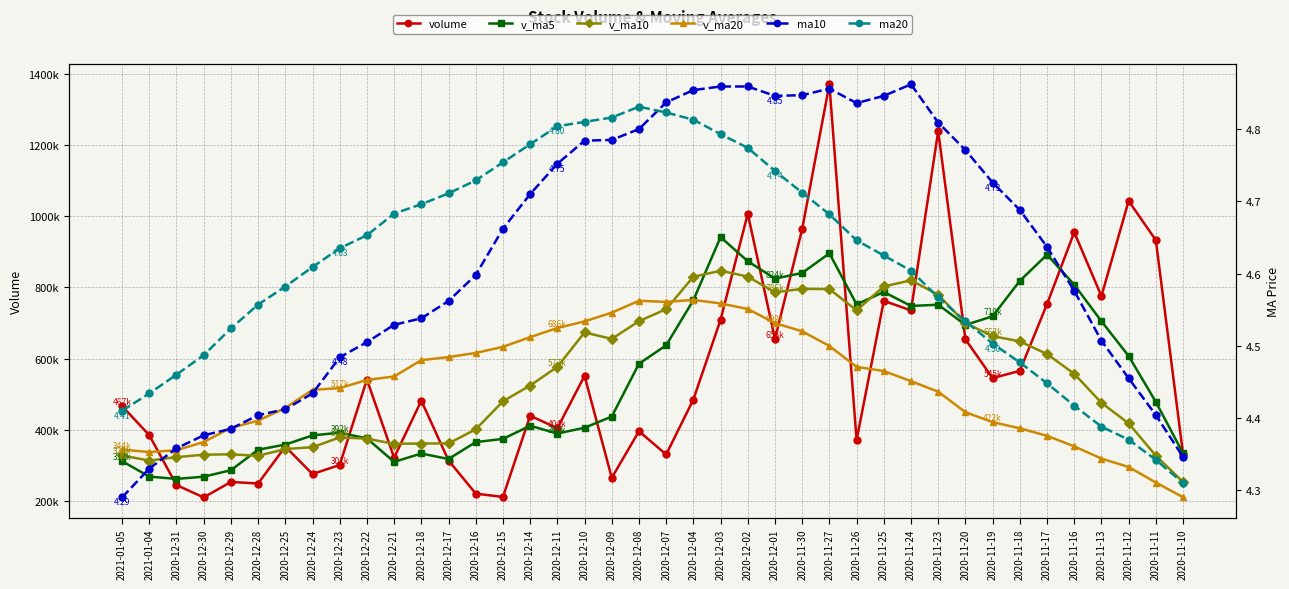

Reading left to right, transcribe all the data shown in this chart.

volume: 2021-01-05=467068.2	2021-01-04=385483.1	2020-12-31=245516.7	2020-12-30=210803.9	2020-12-29=254286.9	2020-12-28=249844.5	2020-12-25=353509.4	2020-12-24=276491.2	2020-12-23=301930.5	2020-12-22=541482.8	2020-12-21=322233.3	2020-12-18=482391.4	2020-12-17=314405.4	2020-12-16=221485.5	2020-12-15=212126.6	2020-12-14=440092.1	2020-12-11=404924.2	2020-12-10=552055.2	2020-12-09=265867.0	2020-12-08=396535.4	2020-12-07=331278.9	2020-12-04=485568.2	2020-12-03=709483.1	2020-12-02=1007020.2	2020-12-01=655571.9	2020-11-30=964185.1	2020-11-27=1370115.5	2020-11-26=371621.8	2020-11-25=762454.1	2020-11-24=735616.6	2020-11-23=1238768.2	2020-11-20=654558.4	2020-11-19=545536.6	2020-11-18=566084.9	2020-11-17=753419.8	2020-11-16=955050.3	2020-11-13=775654.6	2020-11-12=1042963.6	2020-11-11=932684.4	2020-11-10=332621.4
v_ma5: 2021-01-05=312631.8	2021-01-04=269187.0	2020-12-31=262792.3	2020-12-30=268987.2	2020-12-29=287212.5	2020-12-28=344651.7	2020-12-25=359129.4	2020-12-24=384905.8	2020-12-23=392488.7	2020-12-22=376399.7	2020-12-21=310528.4	2020-12-18=334100.2	2020-12-17=318606.8	2020-12-16=366136.7	2020-12-15=375013.0	2020-12-14=411894.8	2020-12-11=390132.1	2020-12-10=406261.0	2020-12-09=437746.5	2020-12-08=585977.2	2020-12-07=637784.5	2020-12-04=764365.7	2020-12-03=941275.2	2020-12-02=873702.9	2020-12-01=824789.7	2020-11-30=840798.6	2020-11-27=895715.2	2020-11-26=752603.8	2020-11-25=787386.8	2020-11-24=748112.9	2020-11-23=751673.6	2020-11-20=694930.0	2020-11-19=719149.2	2020-11-18=818634.7	2020-11-17=891954.5	2020-11-16=807794.9	2020-11-13=705166.0	2020-11-12=607725.7	2020-11-11=478828.8	2020-11-10=334603.8
v_ma10: 2021-01-05=328641.7	2021-01-04=314158.2	2020-12-31=323849.1	2020-12-30=330737.9	2020-12-29=331806.1	2020-12-28=327590.1	2020-12-25=346614.8	2020-12-24=351756.3	2020-12-23=379312.7	2020-12-22=375706.4	2020-12-21=361211.6	2020-12-18=362116.2	2020-12-17=362433.8	2020-12-16=401941.6	2020-12-15=480495.1	2020-12-14=524839.6	2020-12-11=577248.9	2020-12-10=673768.1	2020-12-09=655724.7	2020-12-08=705383.4	2020-12-07=739291.5	2020-12-04=830040.5	2020-12-03=846939.5	2020-12-02=830544.8	2020-12-01=786451.3	2020-11-30=796236.1	2020-11-27=795322.6	2020-11-26=735876.5	2020-11-25=803010.7	2020-11-24=820033.7	2020-11-23=779734.2	2020-11-20=700048.0	2020-11-19=663437.5	2020-11-18=648731.8	2020-11-17=613279.2	2020-11-16=557765.8	2020-11-13=476314.7	2020-11-12=418644.6	2020-11-11=327900.3	2020-11-10=254177.2
v_ma20: 2021-01-05=344926.7	2021-01-04=338137.2	2020-12-31=343141.5	2020-12-30=366339.8	2020-12-29=406150.6	2020-12-28=426214.8	2020-12-25=461931.9	2020-12-24=512762.2	2020-12-23=517518.7	2020-12-22=540544.9	2020-12-21=550251.6	2020-12-18=596078.3	2020-12-17=604686.7	2020-12-16=616243.2	2020-12-15=633473.2	2020-12-14=660537.9	2020-12-11=686285.8	2020-12-10=704822.3	2020-12-09=729367.7	2020-12-08=762708.6	2020-12-07=759512.9	2020-12-04=765044.2	2020-12-03=755188.5	2020-12-02=739638.3	2020-12-01=699865.2	2020-11-30=677000.9	2020-11-27=635818.6	2020-11-26=577260.6	2020-11-25=565455.5	2020-11-24=537105.5	2020-11-23=507498.4	2020-11-20=449954.3	2020-11-19=422159.4	2020-11-18=404760.5	2020-11-17=383720.3	2020-11-16=354039.1	2020-11-13=319780.7	2020-11-12=296262.5	2020-11-11=252605.5	2020-11-10=211400.6
ma10: 2021-01-05=4.3	2021-01-04=4.3	2020-12-31=4.4	2020-12-30=4.4	2020-12-29=4.4	2020-12-28=4.4	2020-12-25=4.4	2020-12-24=4.4	2020-12-23=4.5	2020-12-22=4.5	2020-12-21=4.5	2020-12-18=4.5	2020-12-17=4.6	2020-12-16=4.6	2020-12-15=4.7	2020-12-14=4.7	2020-12-11=4.8	2020-12-10=4.8	2020-12-09=4.8	2020-12-08=4.8	2020-12-07=4.8	2020-12-04=4.9	2020-12-03=4.9	2020-12-02=4.9	2020-12-01=4.8	2020-11-30=4.8	2020-11-27=4.9	2020-11-26=4.8	2020-11-25=4.8	2020-11-24=4.9	2020-11-23=4.8	2020-11-20=4.8	2020-11-19=4.7	2020-11-18=4.7	2020-11-17=4.6	2020-11-16=4.6	2020-11-13=4.5	2020-11-12=4.5	2020-11-11=4.4	2020-11-10=4.3
ma20: 2021-01-05=4.4	2021-01-04=4.4	2020-12-31=4.5	2020-12-30=4.5	2020-12-29=4.5	2020-12-28=4.6	2020-12-25=4.6	2020-12-24=4.6	2020-12-23=4.6	2020-12-22=4.7	2020-12-21=4.7	2020-12-18=4.7	2020-12-17=4.7	2020-12-16=4.7	2020-12-15=4.8	2020-12-14=4.8	2020-12-11=4.8	2020-12-10=4.8	2020-12-09=4.8	2020-12-08=4.8	2020-12-07=4.8	2020-12-04=4.8	2020-12-03=4.8	2020-12-02=4.8	2020-12-01=4.7	2020-11-30=4.7	2020-11-27=4.7	2020-11-26=4.6	2020-11-25=4.6	2020-11-24=4.6	2020-11-23=4.6	2020-11-20=4.5	2020-11-19=4.5	2020-11-18=4.5	2020-11-17=4.4	2020-11-16=4.4	2020-11-13=4.4	2020-11-12=4.4	2020-11-11=4.3	2020-11-10=4.3